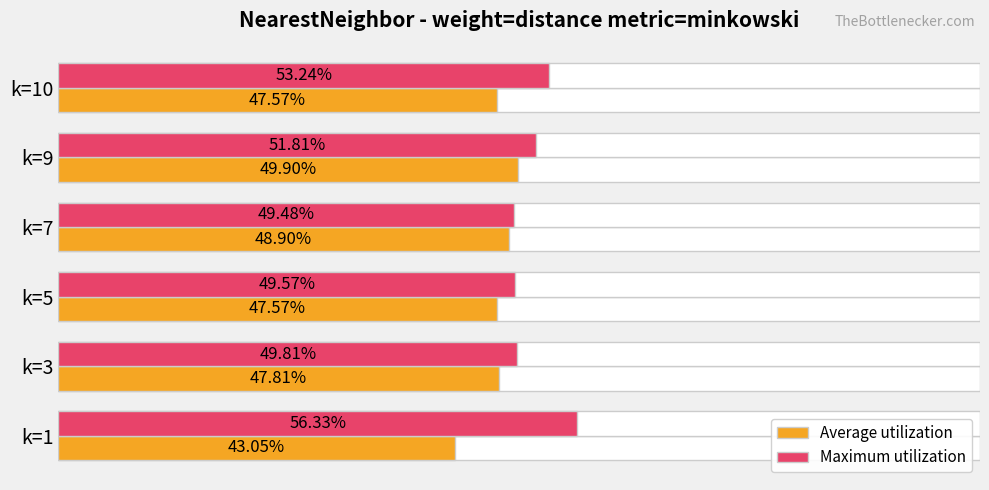

True or false: Average utilization has a value of 0.7 at k=7.

False